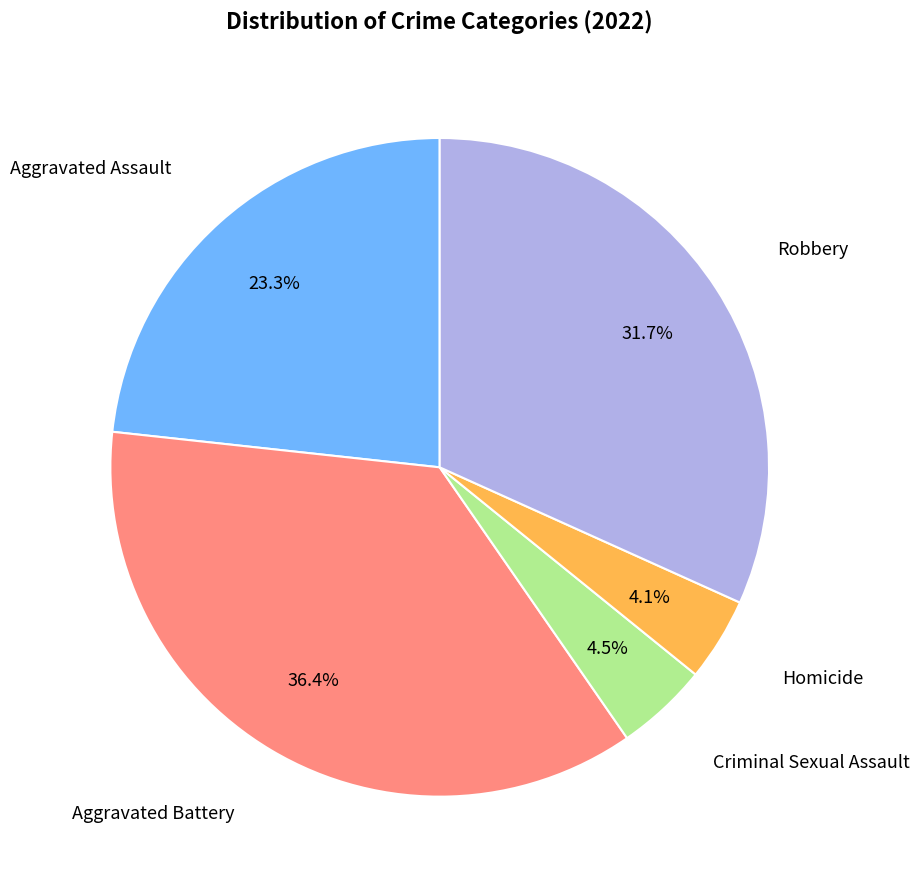

Combined, what portion of the pie is Aggravated Battery and Criminal Sexual Assault?

40.9%